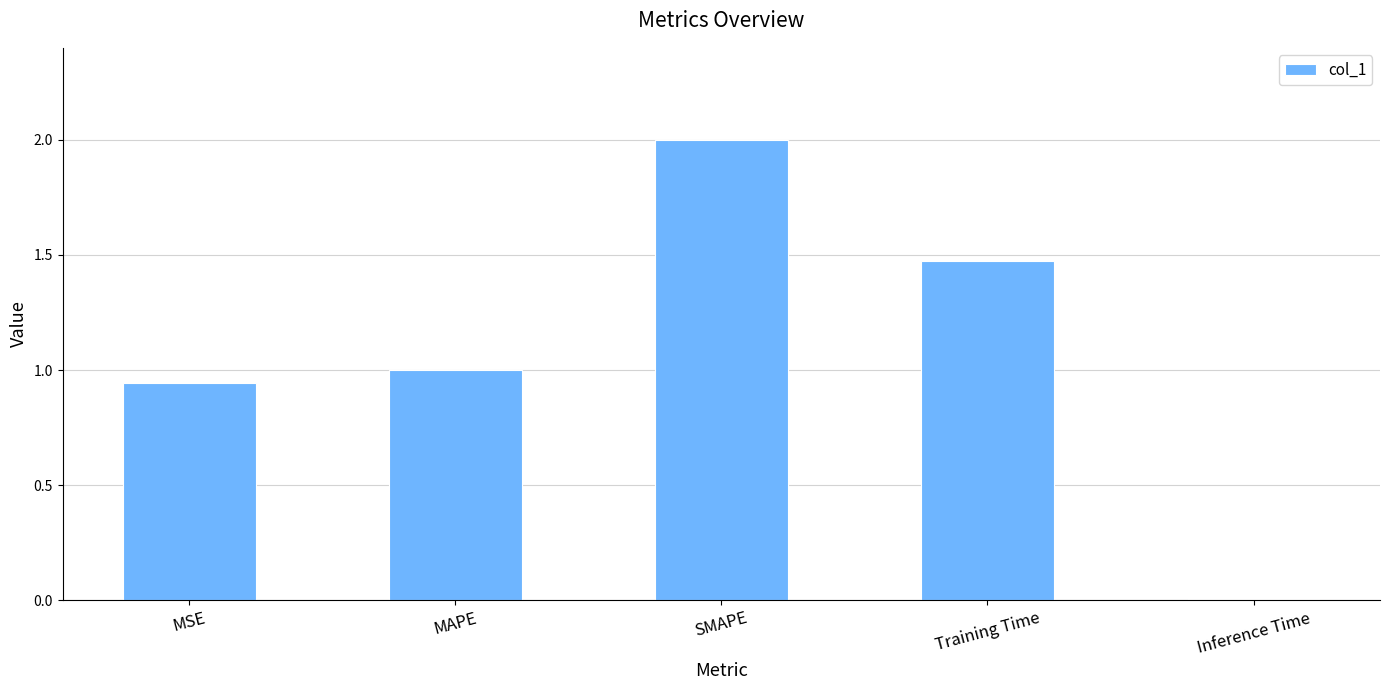

What is the label of the 2nd bar from the right?

Training Time